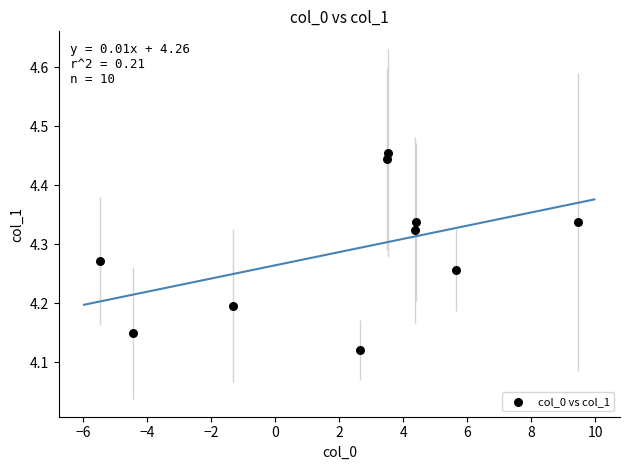

What is the average X value?

2.2